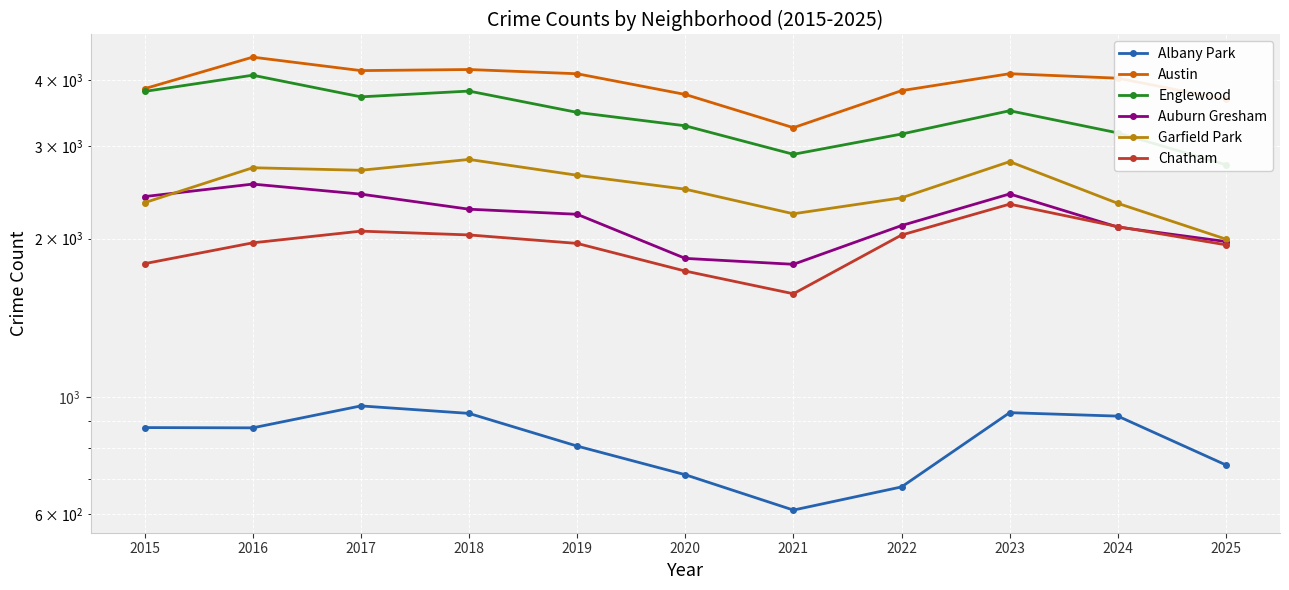

The Auburn Gresham series shows 2224 at 2019. True or false?

True